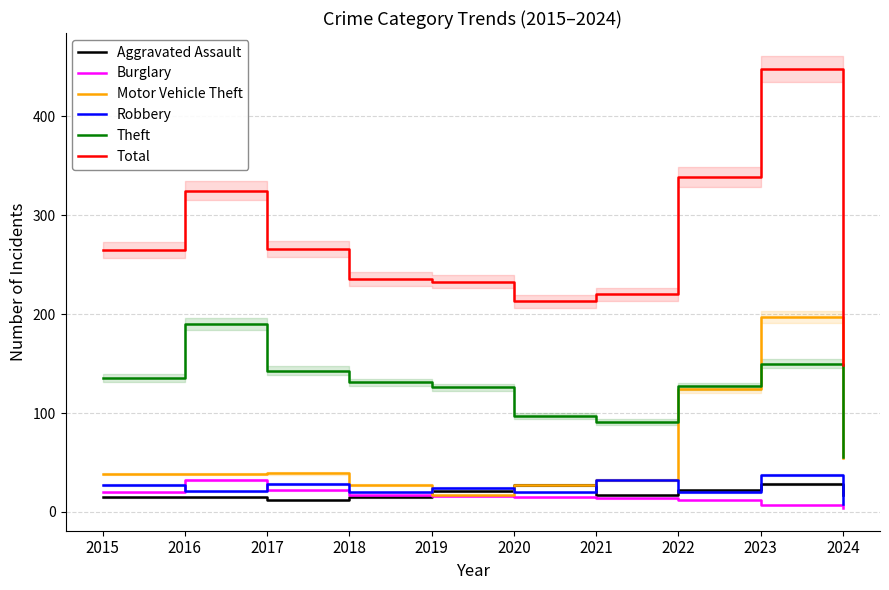

What is the sum of the Burglary values at 2017 and 2024?

26